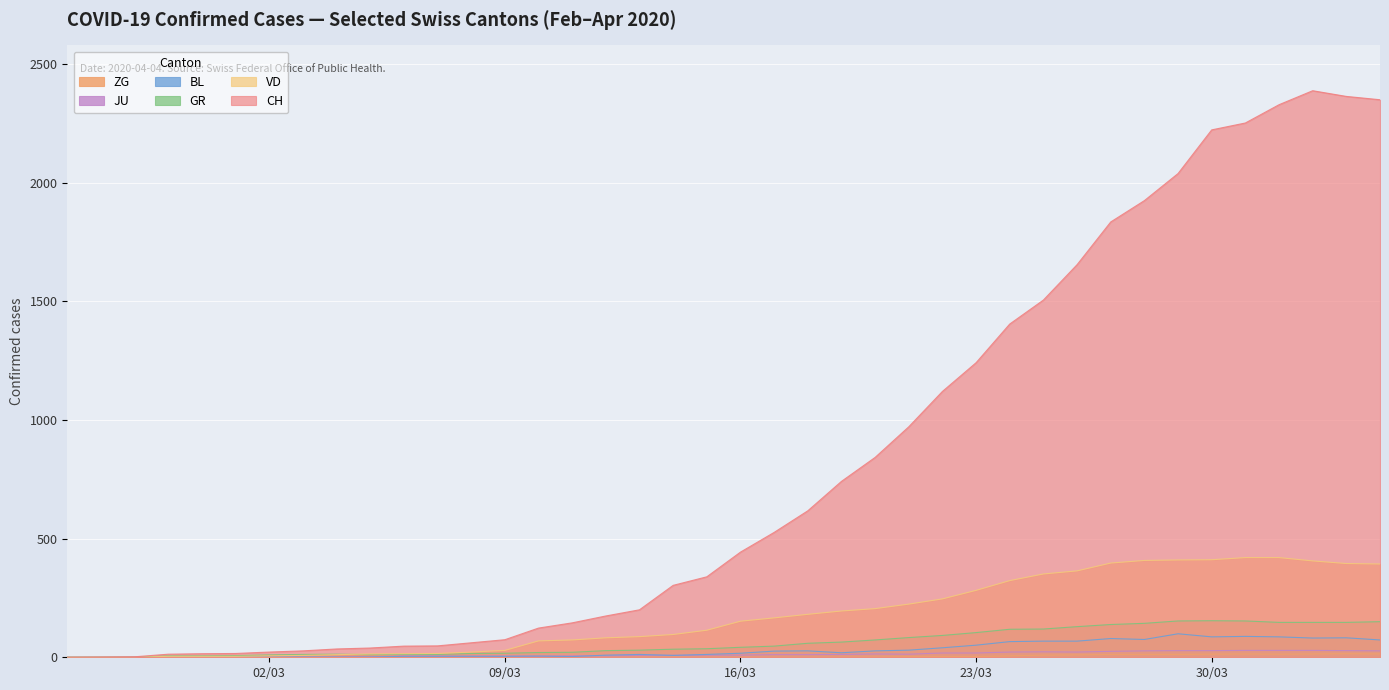

The JU series shows 42 at 2020-04-03. True or false?

False